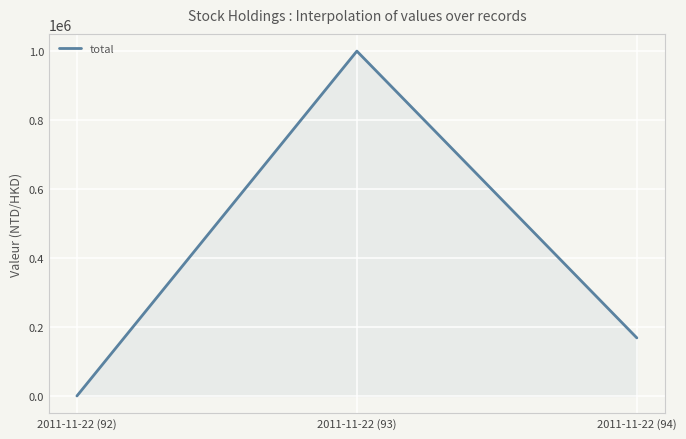

How many distinct data groups are displayed?

1